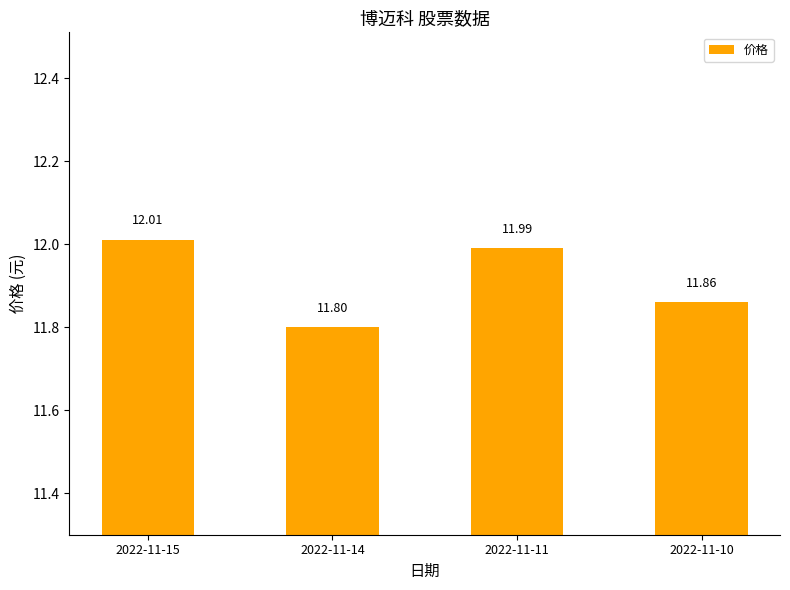

What is the approximate value at 2022-11-11?

12.0